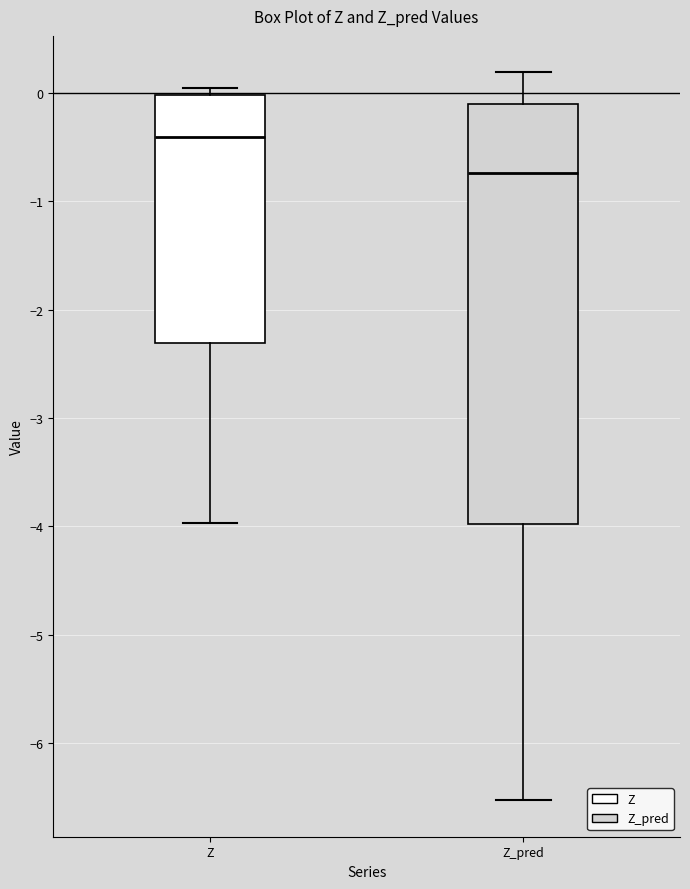

Where does the median line of the box for Z_pred sit on the y-axis? The values are not printed on the chart, so give them approximately, as read against the axis.

-0.7